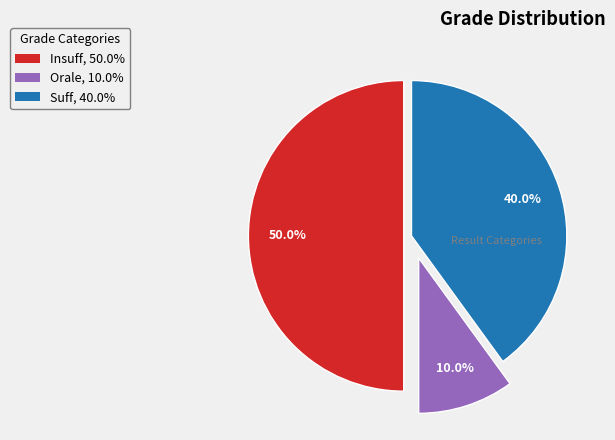

What percentage is the Suff slice, to the nearest percent?

40%